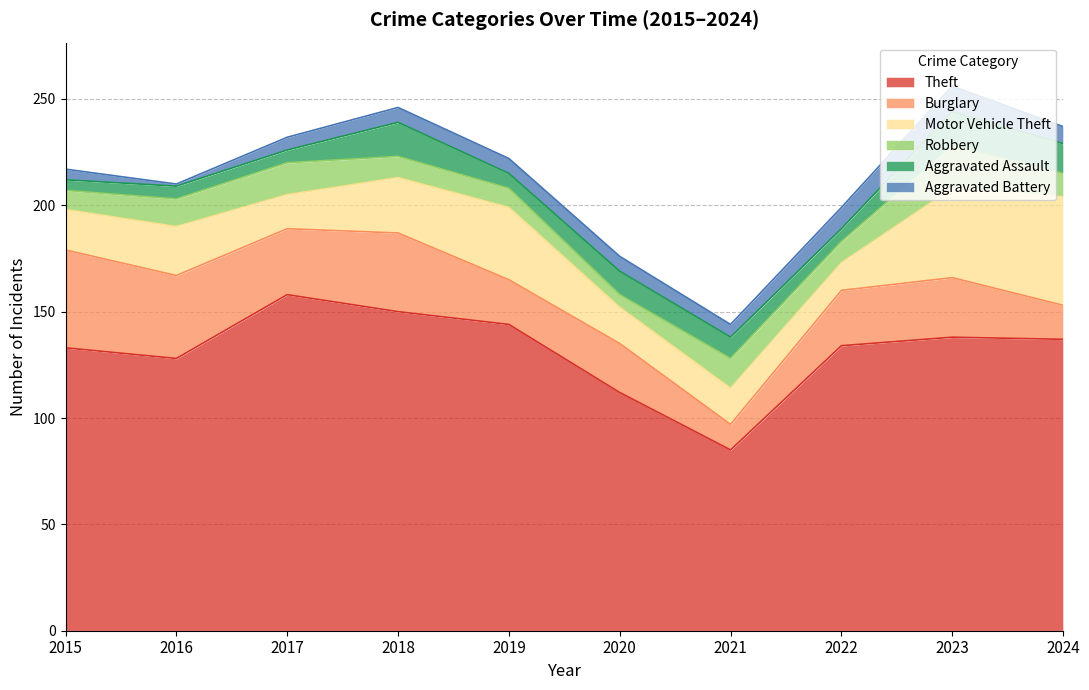

Which series has the largest total across all categories?

Theft